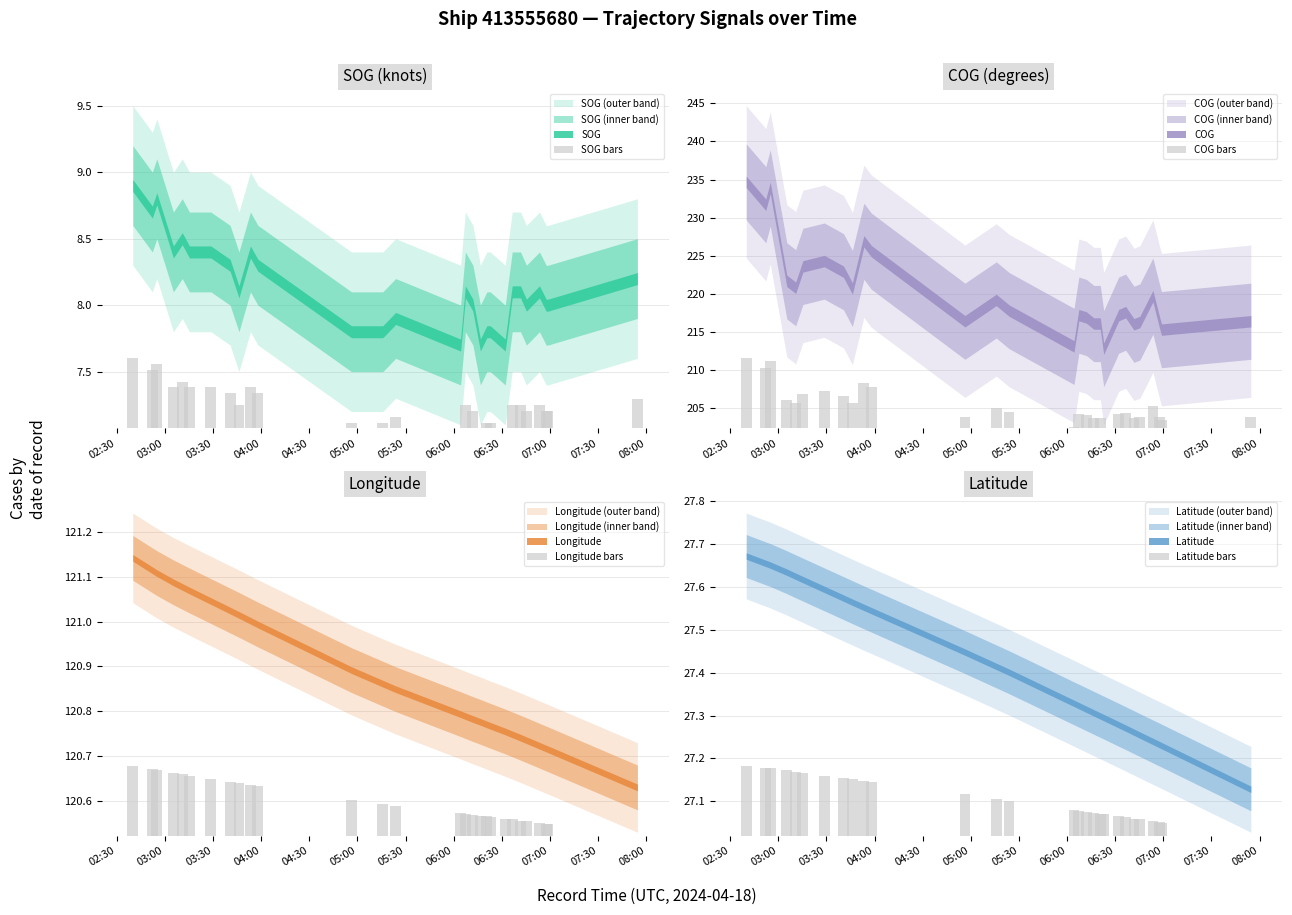

What is the average value of the Latitude bars series?

0.1